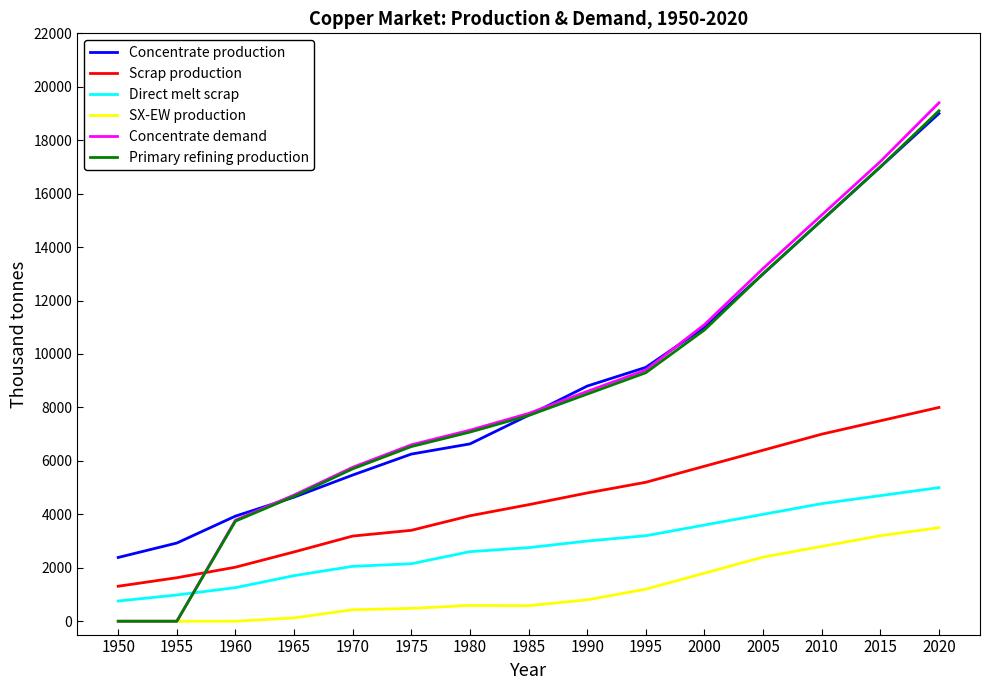

What is the greatest value displayed?

19400.0